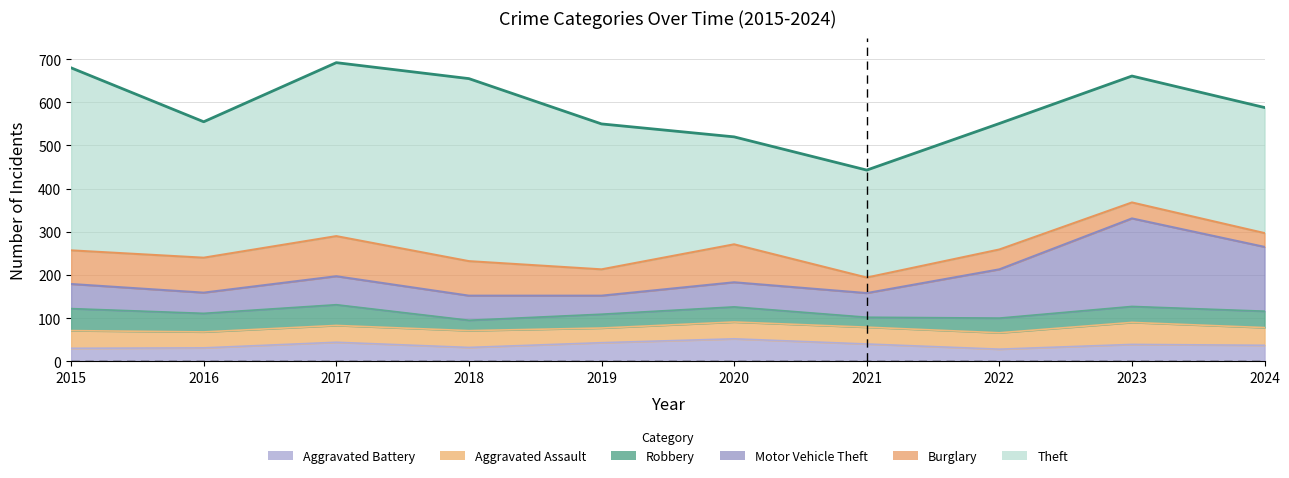

The Motor Vehicle Theft (top) series shows 152 at 2018. True or false?

True